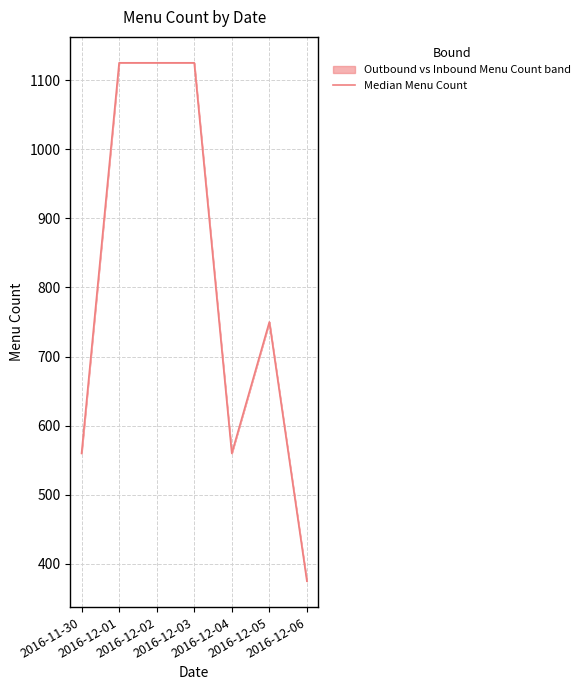

List the labels in order of value, smallest first.

2016-12-06, 2016-11-30, 2016-12-04, 2016-12-05, 2016-12-01, 2016-12-02, 2016-12-03